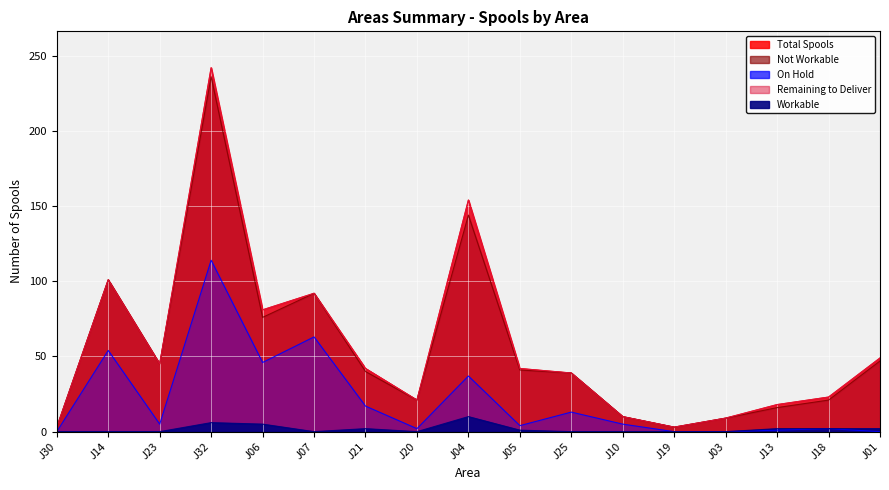

True or false: Not Workable and Workable cross at least once.

False